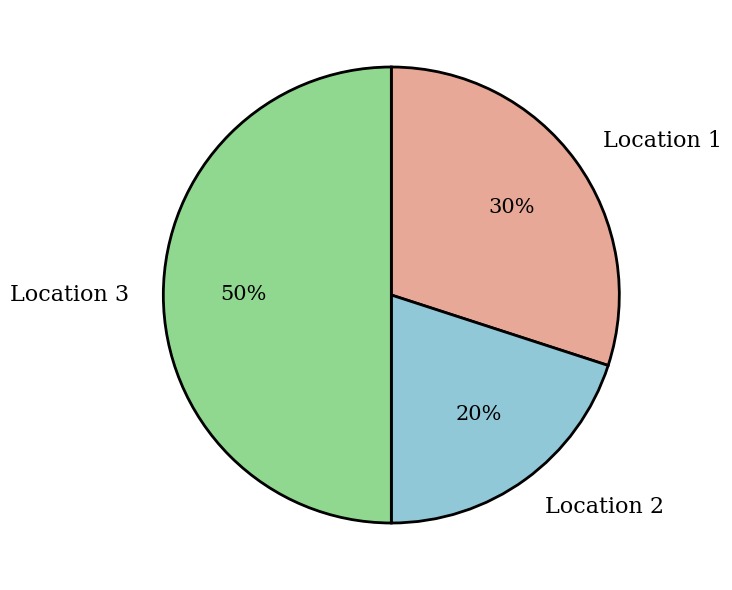

Is Location 1 the majority of the pie?

No